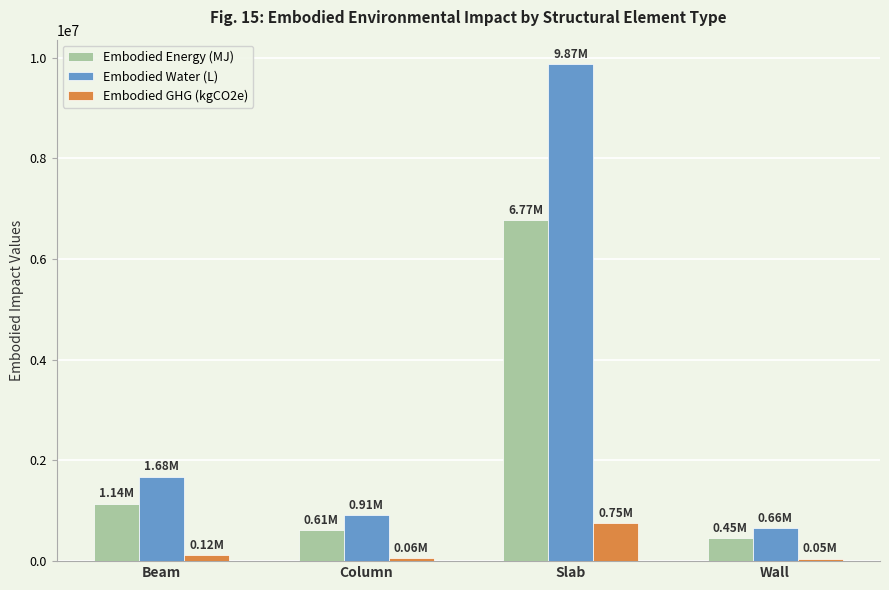

What is the total value across all series at Wall?

1160256.1